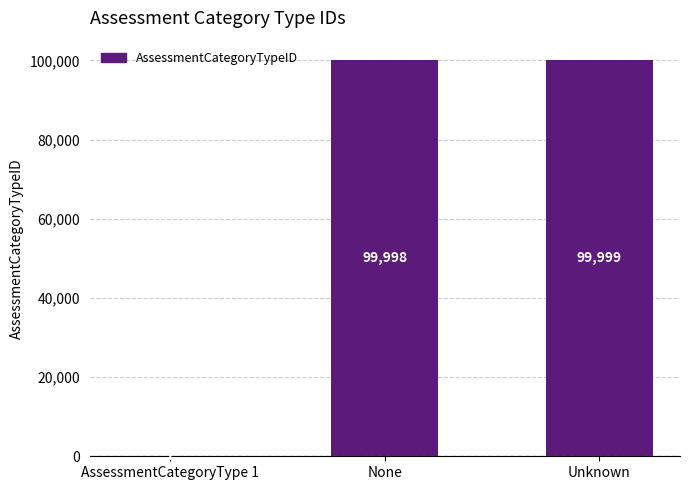

What is the greatest value displayed?

99999